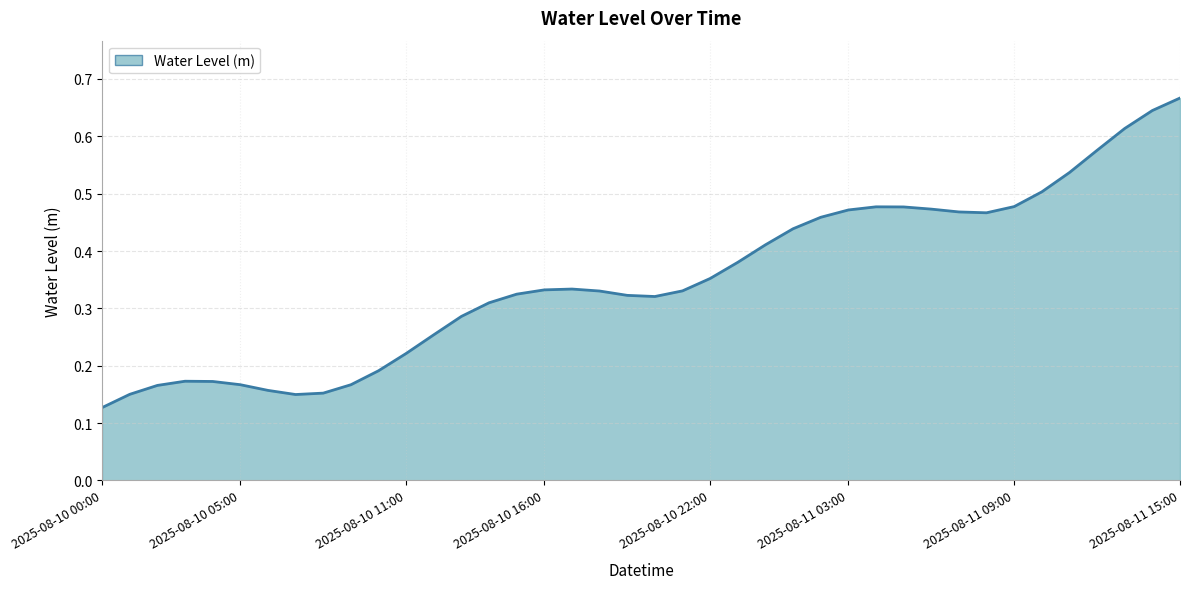

Rank the categories by value from lowest to highest.

2025-08-10 00:00, 2025-08-10 07:00, 2025-08-10 01:00, 2025-08-10 08:00, 2025-08-10 06:00, 2025-08-10 02:00, 2025-08-10 09:00, 2025-08-10 05:00, 2025-08-10 04:00, 2025-08-10 03:00, 2025-08-10 10:00, 2025-08-10 11:00, 2025-08-10 12:00, 2025-08-10 13:00, 2025-08-10 14:00, 2025-08-10 20:00, 2025-08-10 19:00, 2025-08-10 15:00, 2025-08-10 18:00, 2025-08-10 21:00, 2025-08-10 16:00, 2025-08-10 17:00, 2025-08-10 22:00, 2025-08-10 23:00, 2025-08-11 00:00, 2025-08-11 01:00, 2025-08-11 02:00, 2025-08-11 08:00, 2025-08-11 07:00, 2025-08-11 03:00, 2025-08-11 06:00, 2025-08-11 05:00, 2025-08-11 04:00, 2025-08-11 09:00, 2025-08-11 10:00, 2025-08-11 11:00, 2025-08-11 12:00, 2025-08-11 13:00, 2025-08-11 14:00, 2025-08-11 15:00